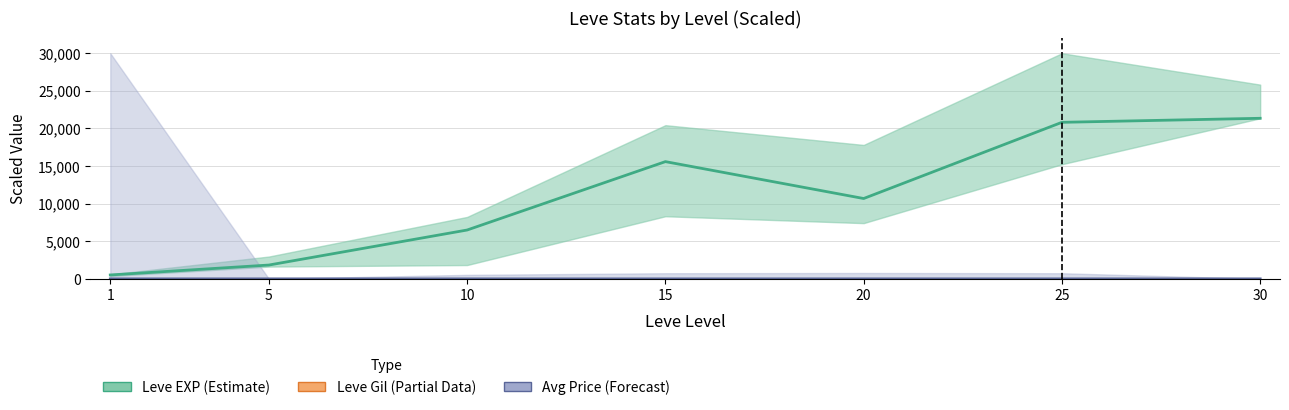

At how many categories does at least one series exceed 999418?

1